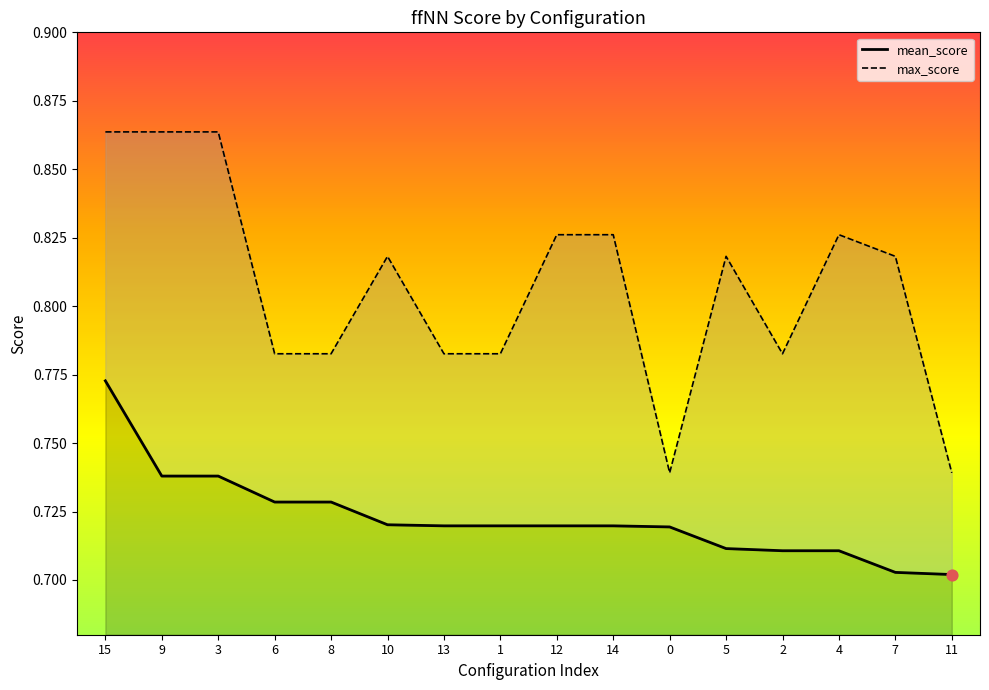

Is the value of max_score at 5 greater than the value of mean_score at 4?

Yes